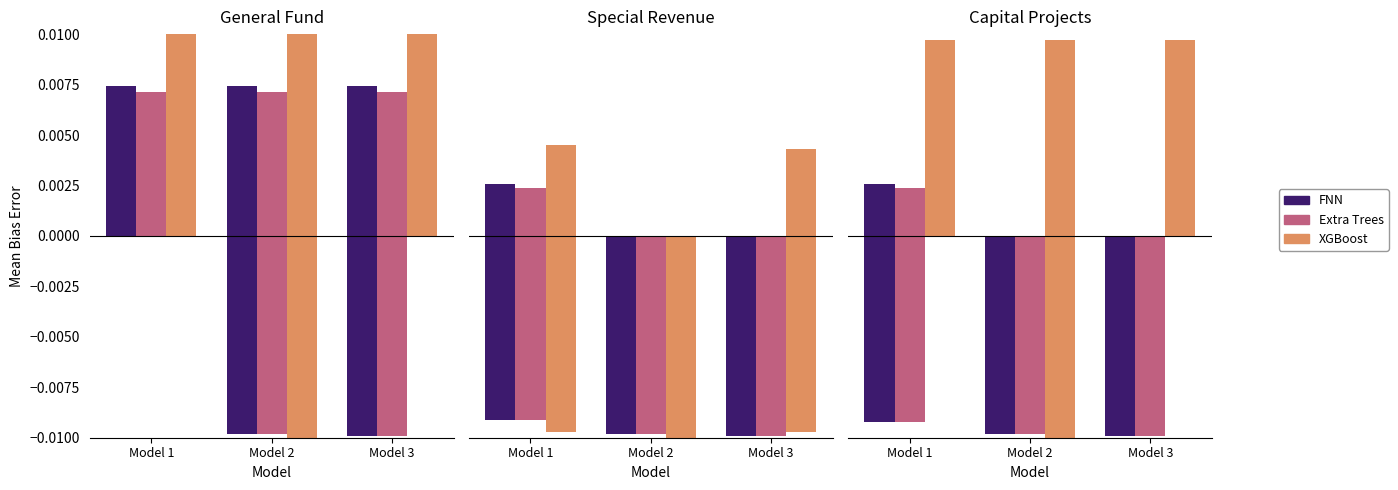

Is the value of XGBoost at Model 2 greater than the value of FNN at Model 3?

No